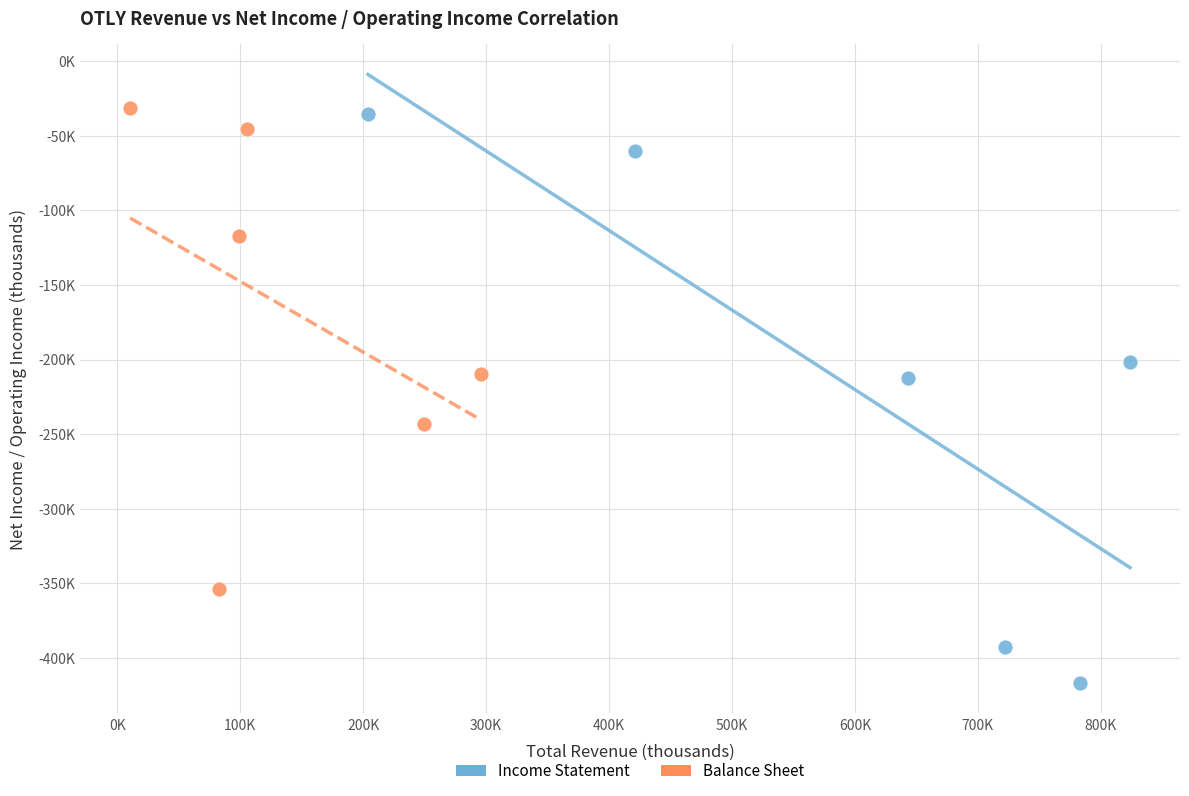

Which series contains the highest Y value?

Balance Sheet